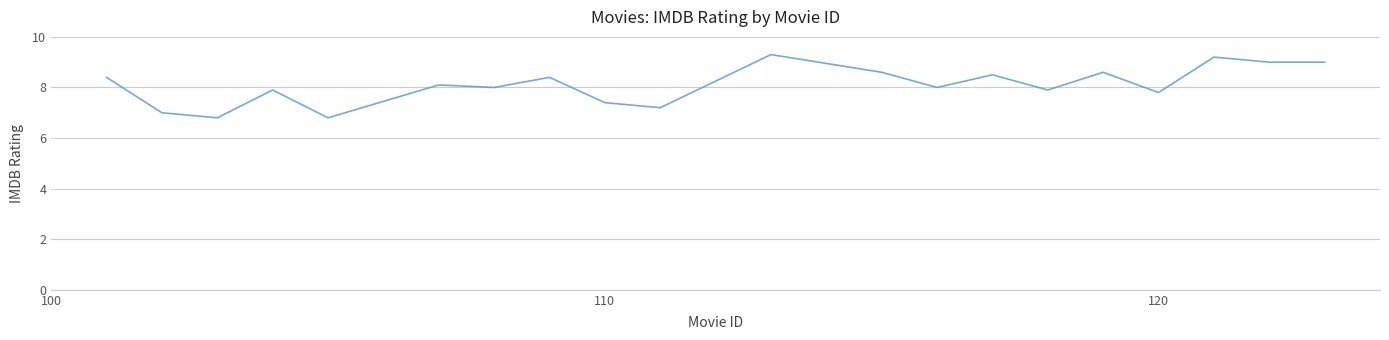

What is the minimum value shown in the chart?

6.8